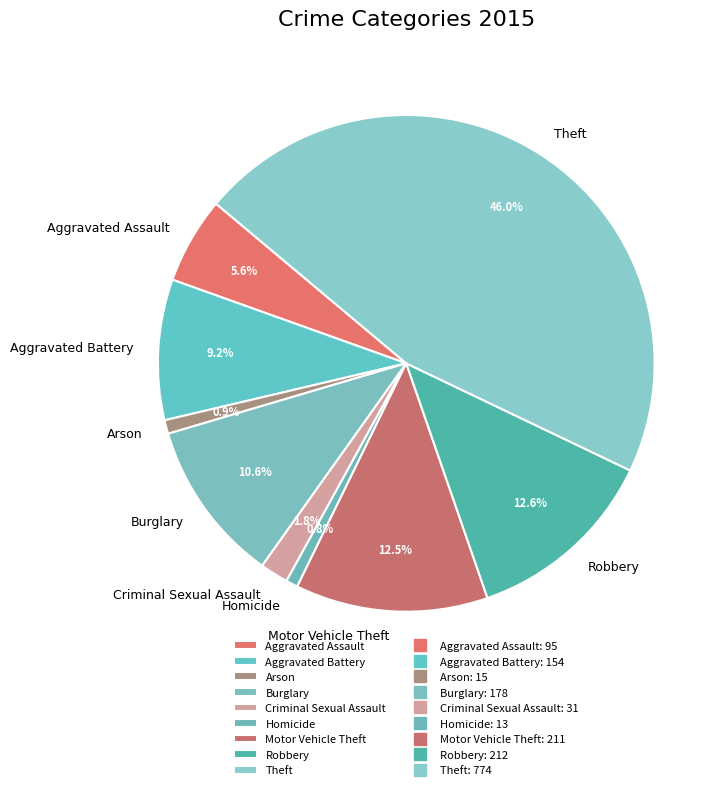

Does any single category account for the majority?

No